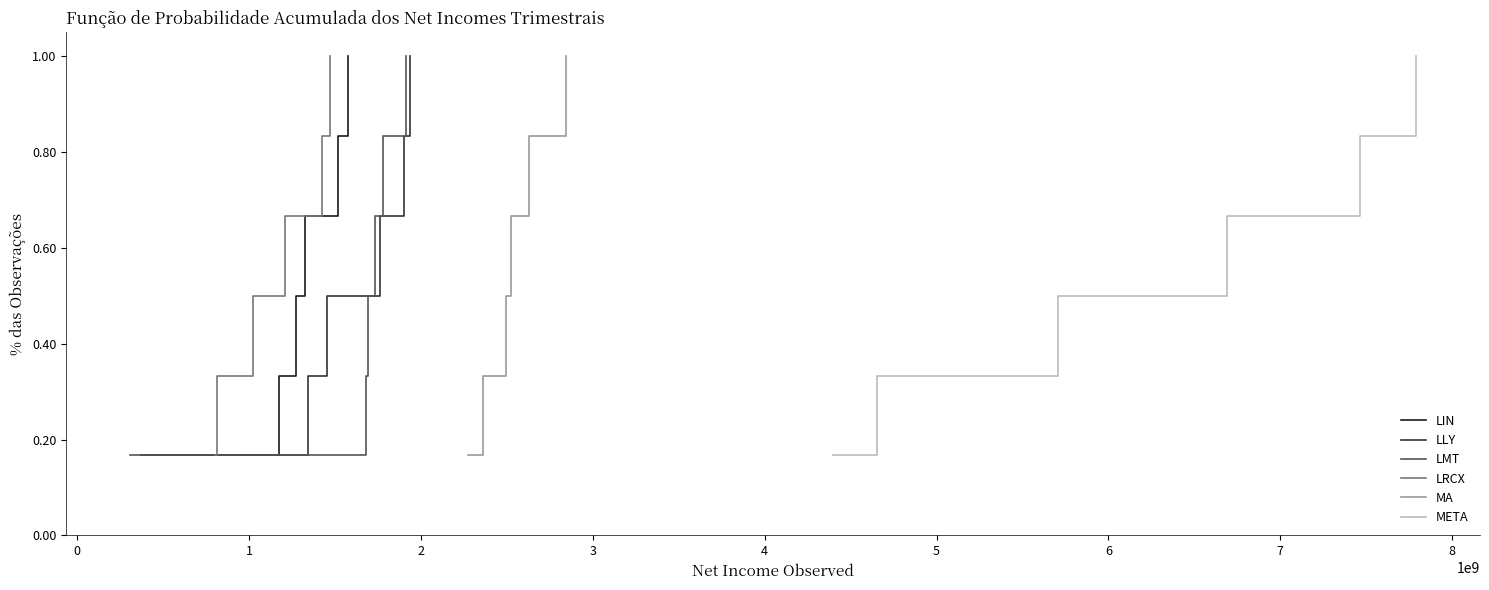

True or false: LMT and LRCX intersect in this chart.

False